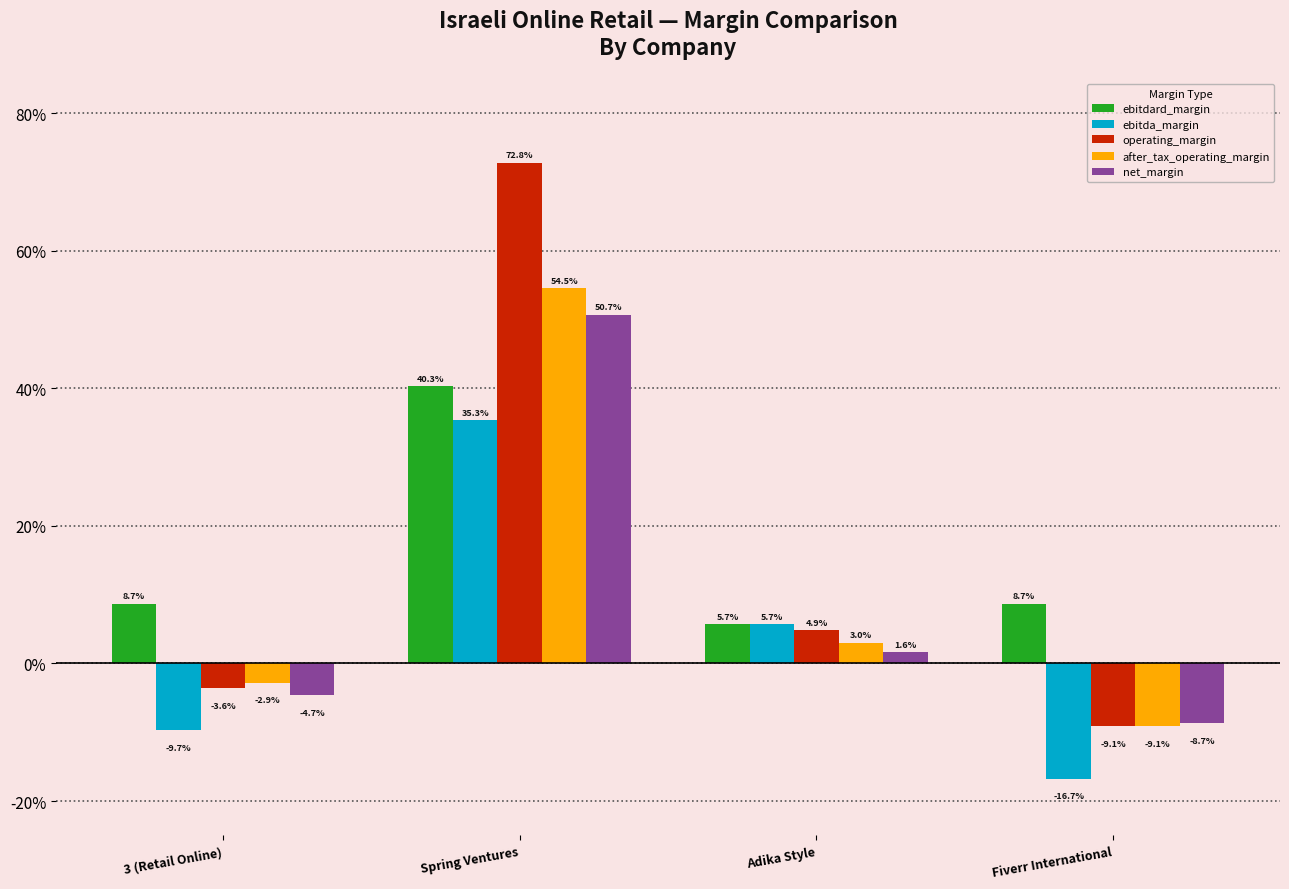

The value of net_margin at Adika Style is 0.0. True or false?

False